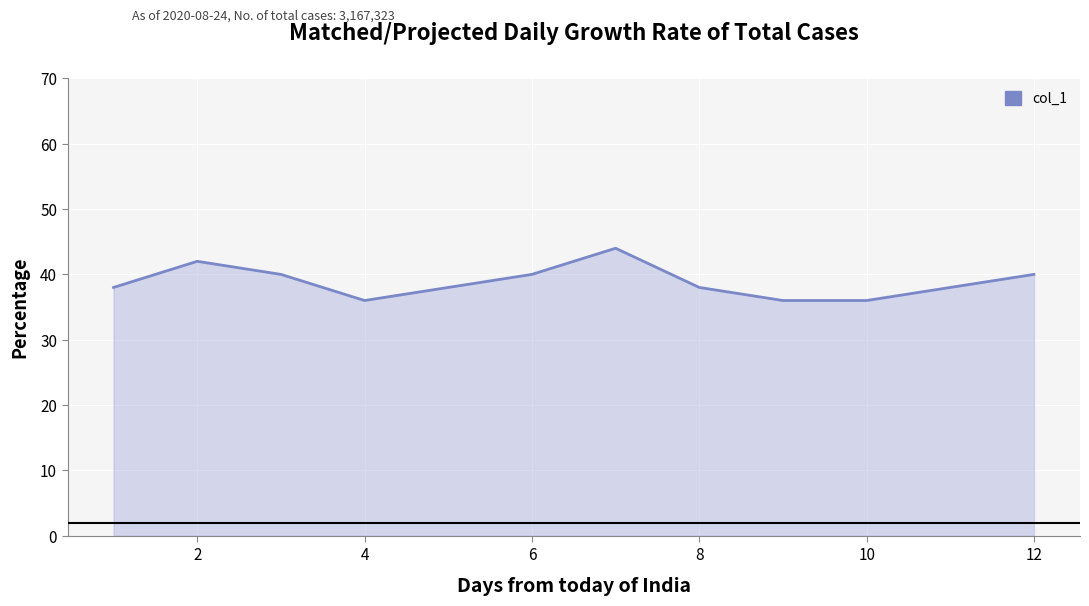

What is the smallest value displayed?

36